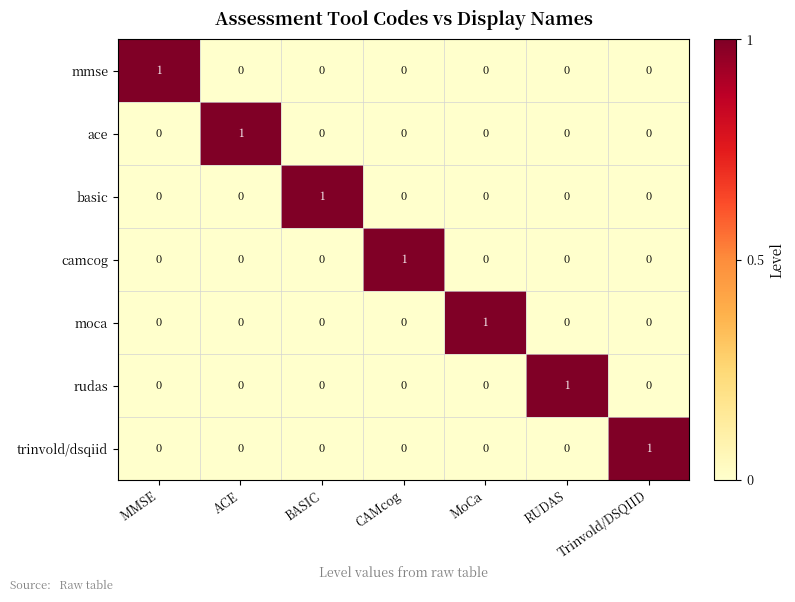

What is the difference between the highest and lowest values at MoCa?

1